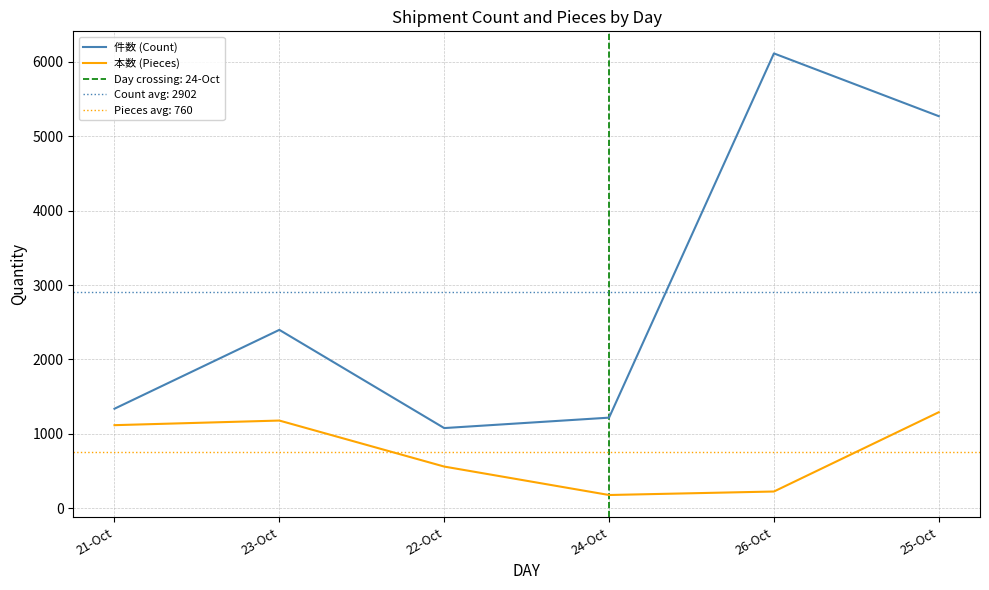

True or false: 本数 (Pieces) and 件数 (Count) cross at least once.

False